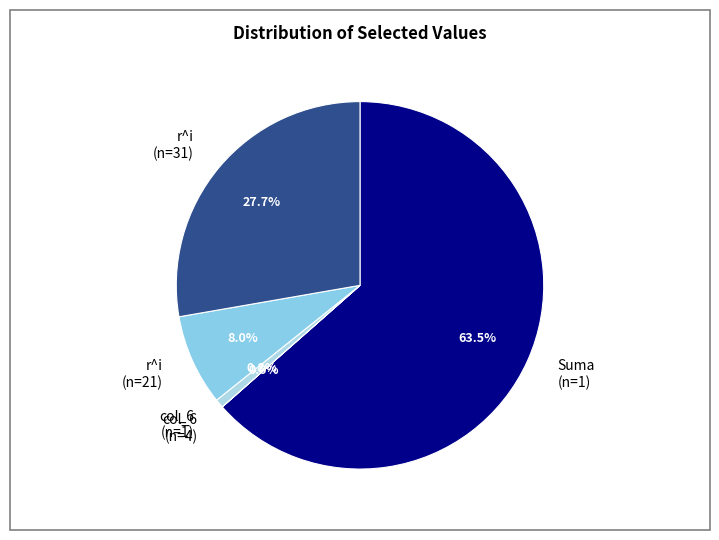

How much of the chart is everything except r^i (n=21)?

92.0%